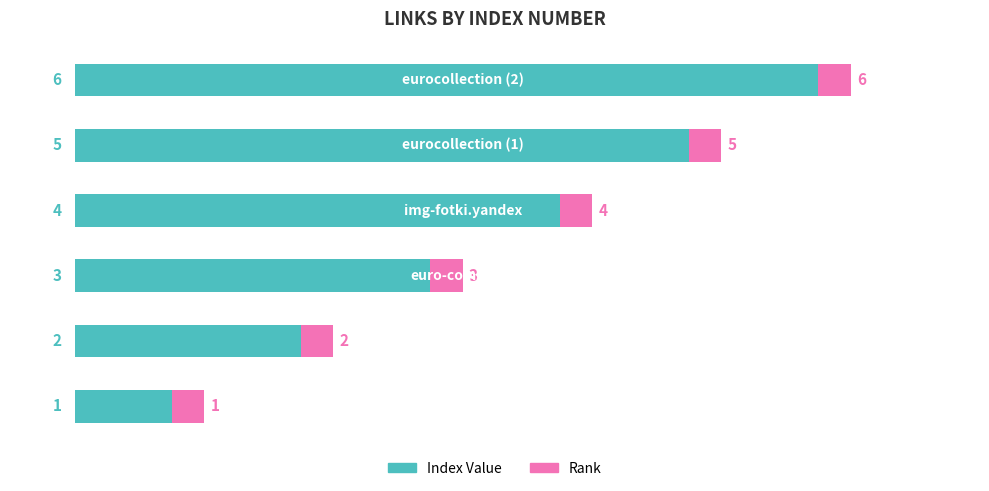

How many data points does each series have?

6